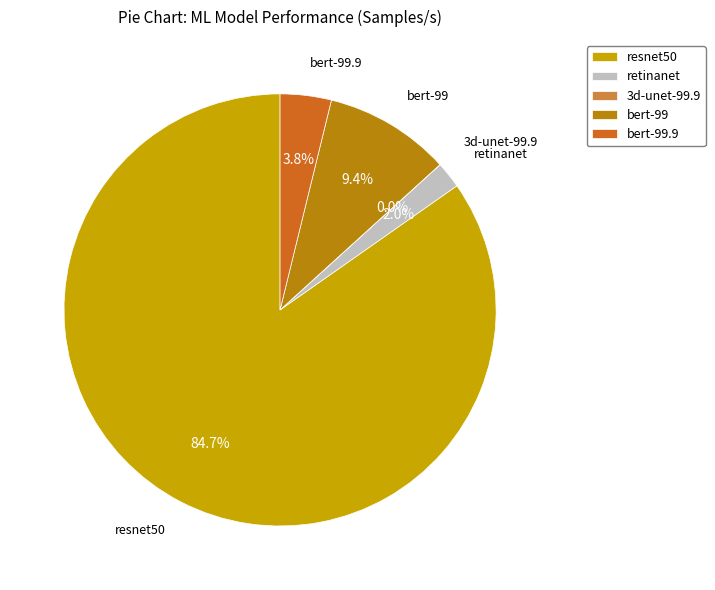

What is the majority slice?

resnet50